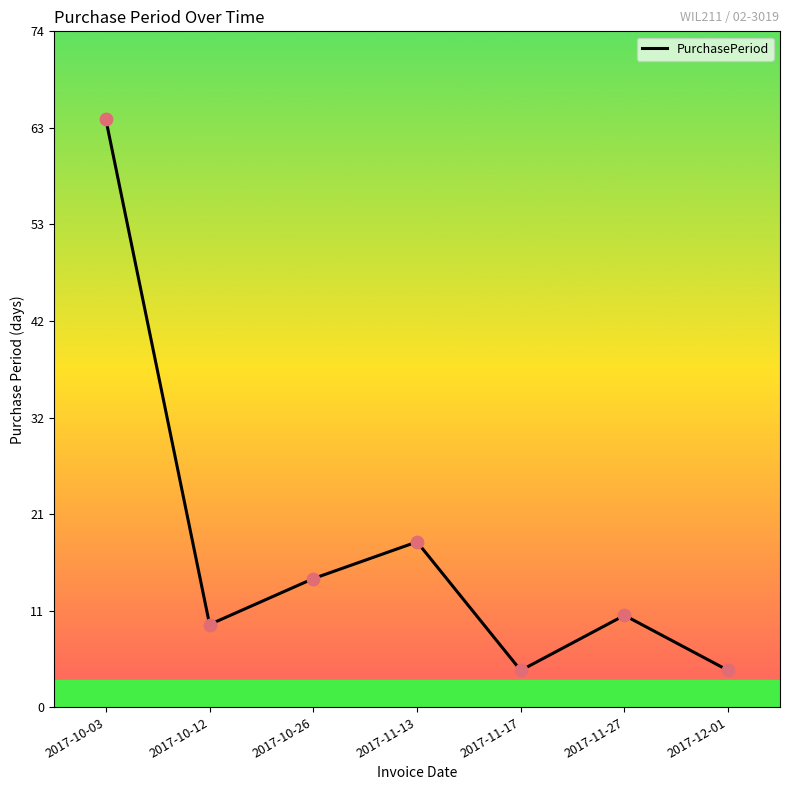

What is the change in value from 2017-10-12 to 2017-11-17?

-5